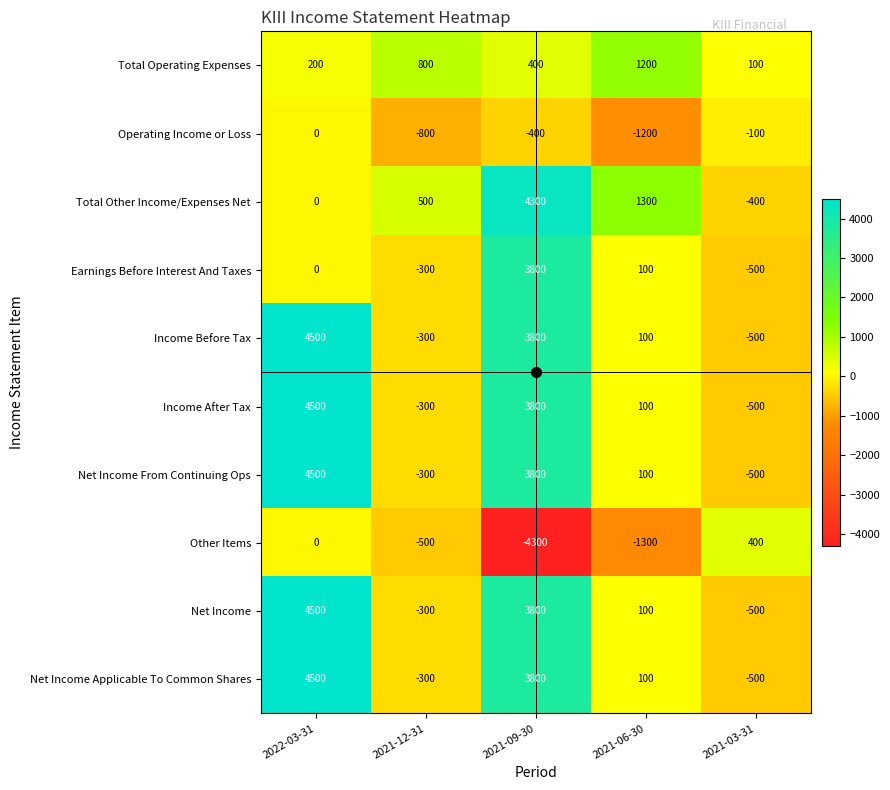

How many series are shown in this chart?

10